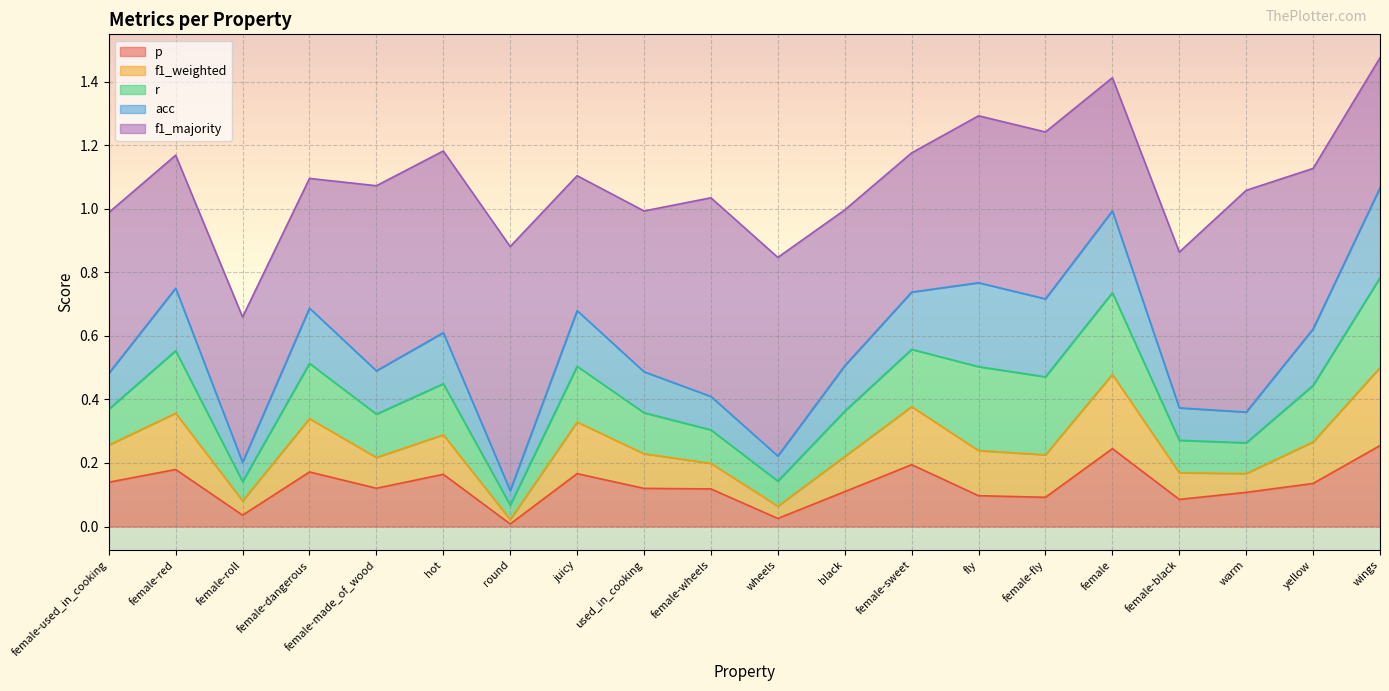

Does the chart display data point markers on the line(s)?

No